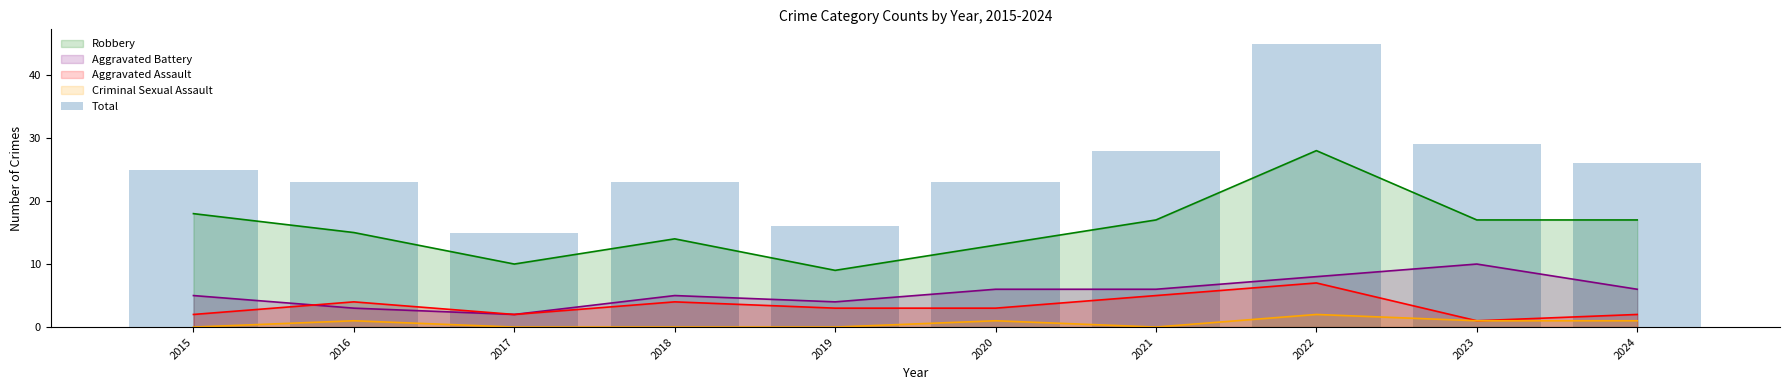

Is it true that the value at 2022 is 45?

True